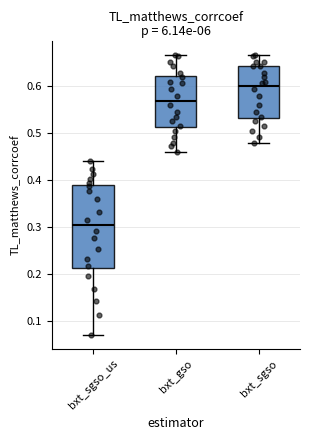

Which box is the tallest, from its lower edge to its upper edge?

bxt_sgso_us